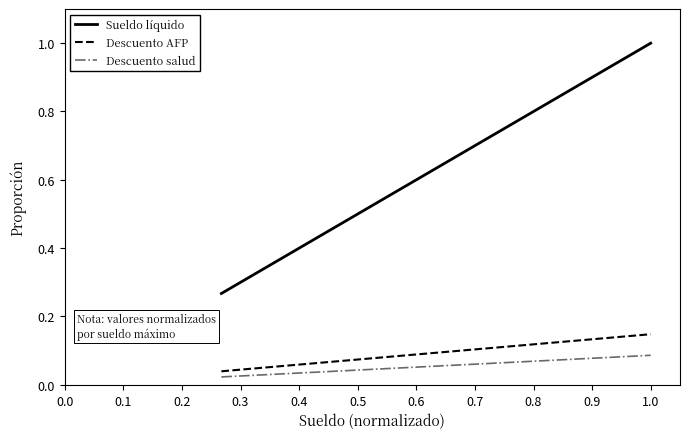

True or false: Sueldo líquido and Descuento AFP cross at least once.

False